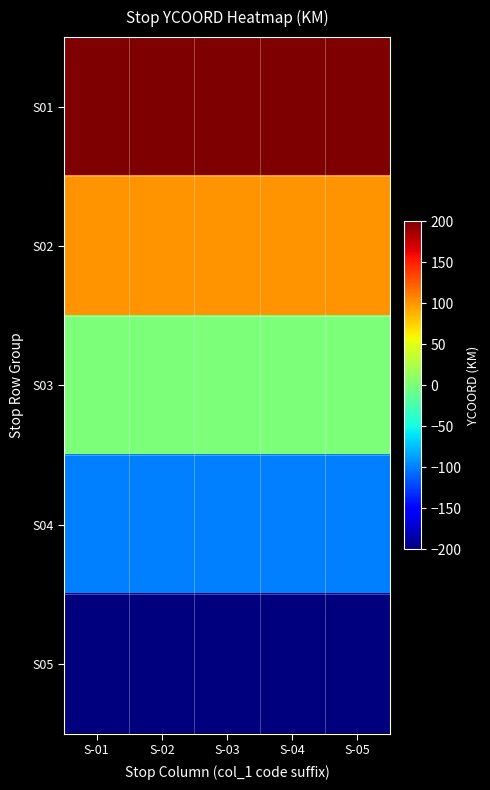

How many data points does each series have?

5